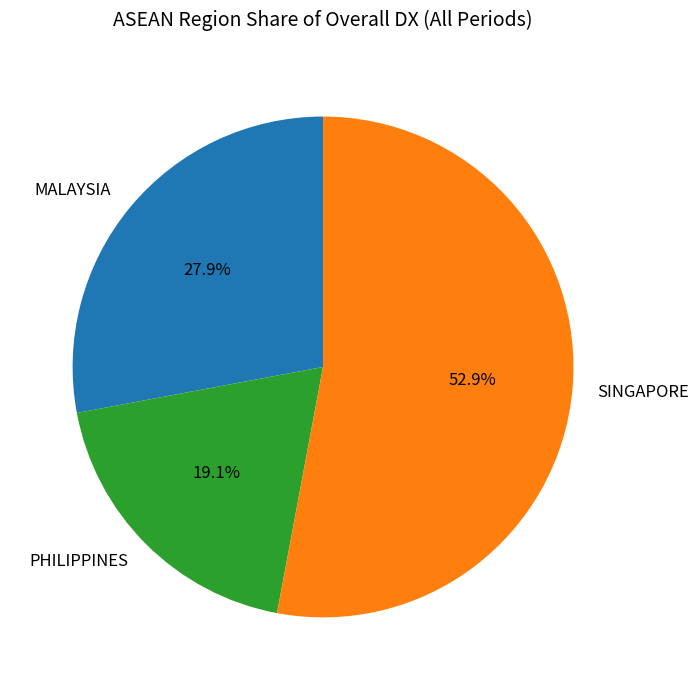

How many slices are in this pie chart?

3